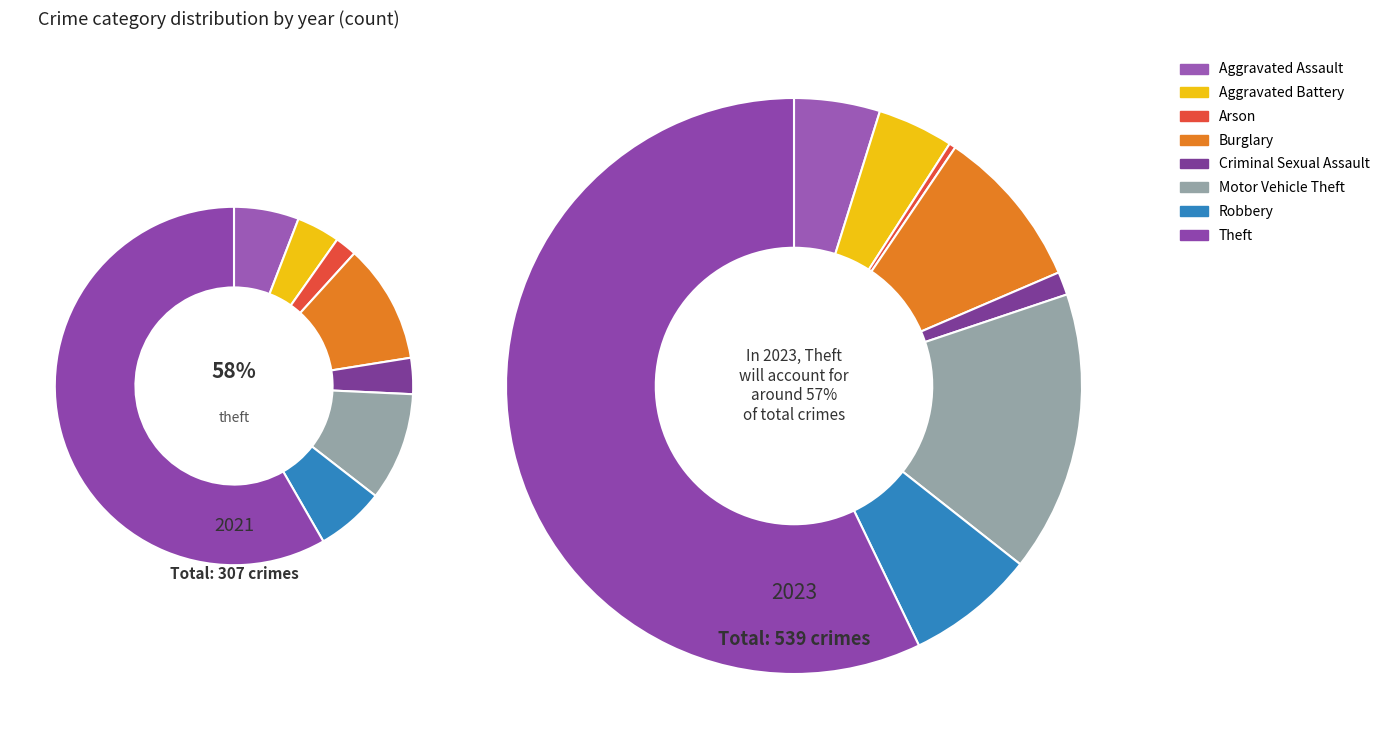

Does 5 account for over 50% of the chart?

No